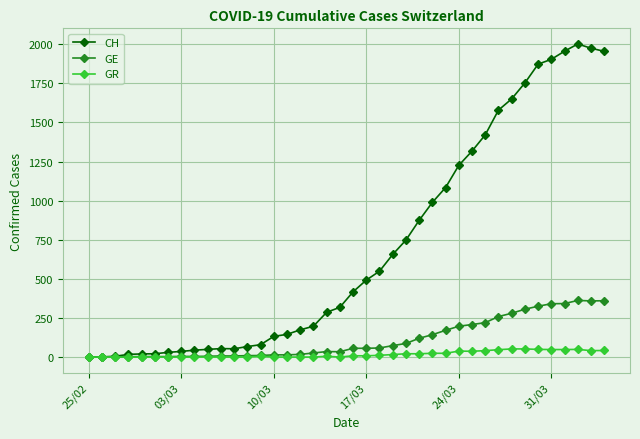

What is the greatest value displayed?

2002